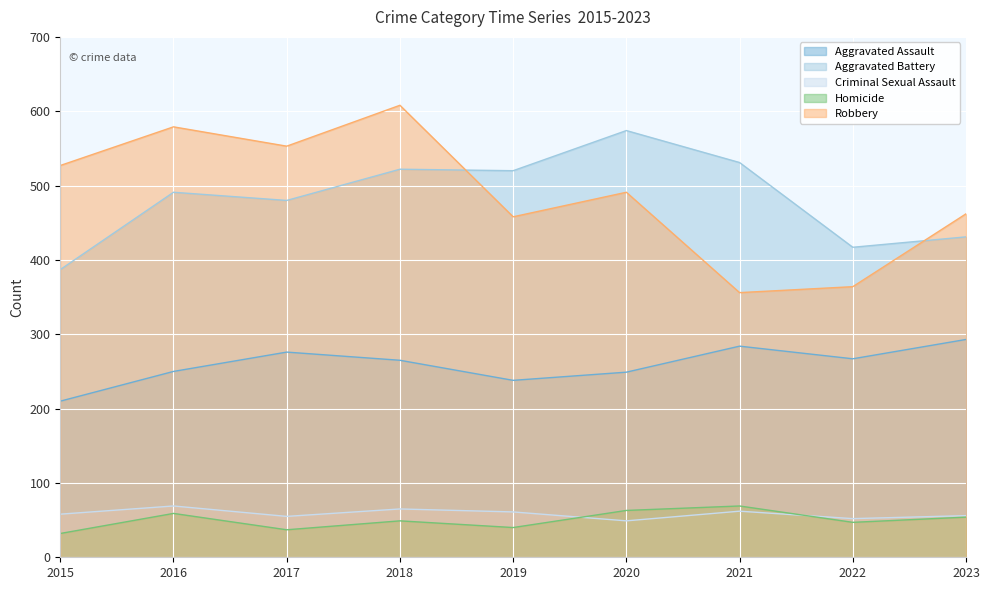

At which label does Aggravated Assault first exceed 265?

2017